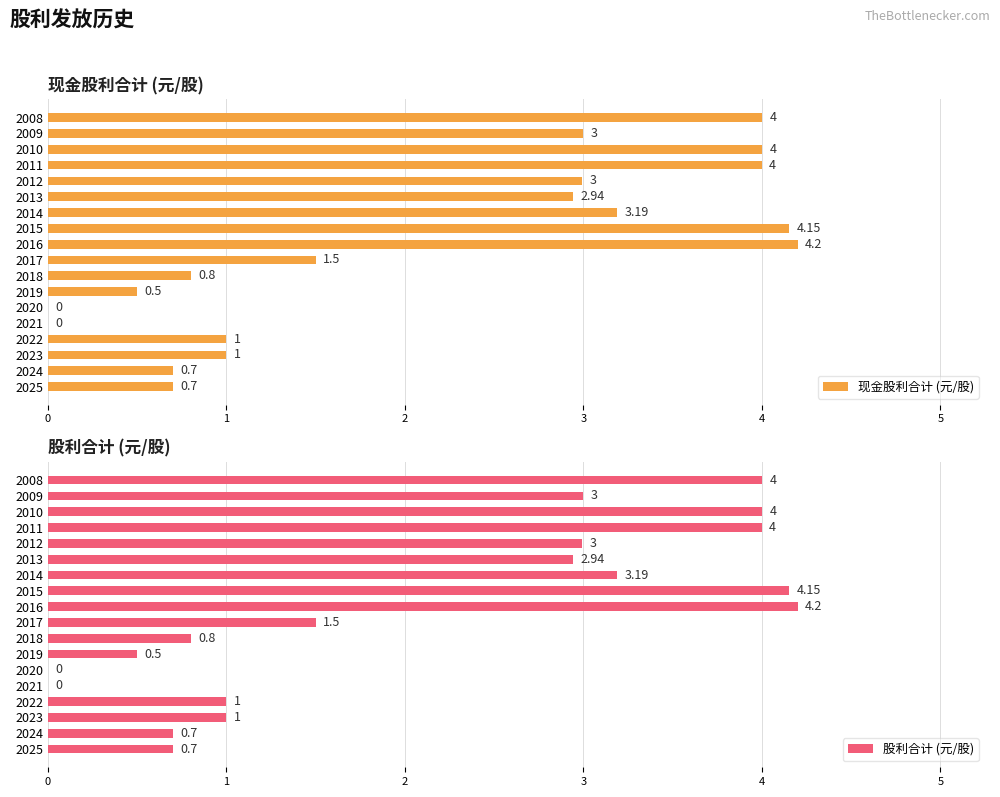

The 现金股利合计 (元/股) series shows 1.4 at 2010. True or false?

False